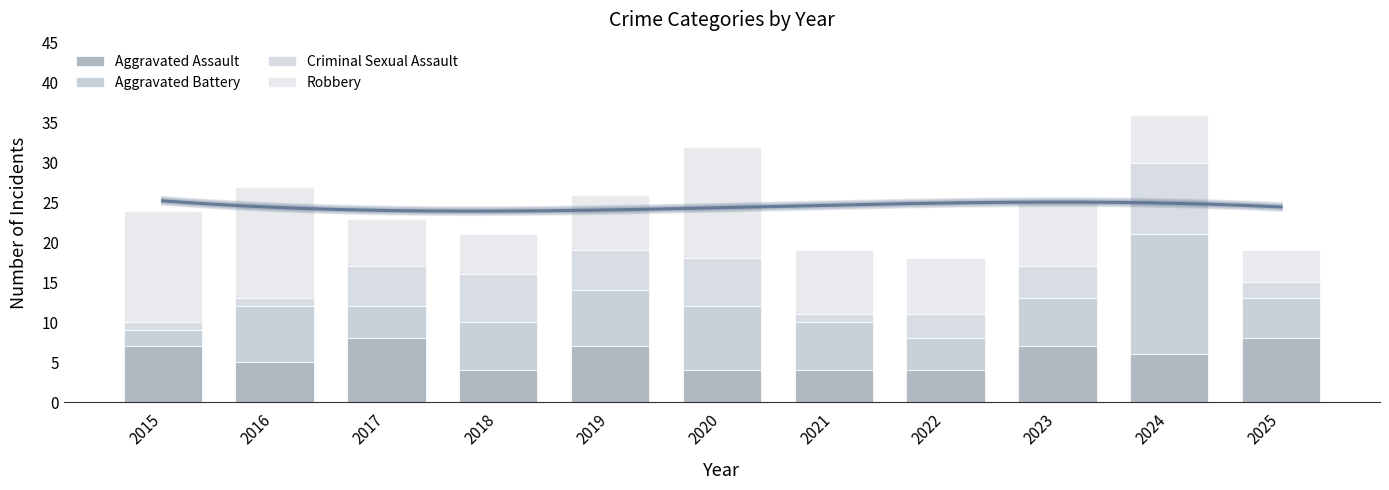

How many series are shown in this chart?

4